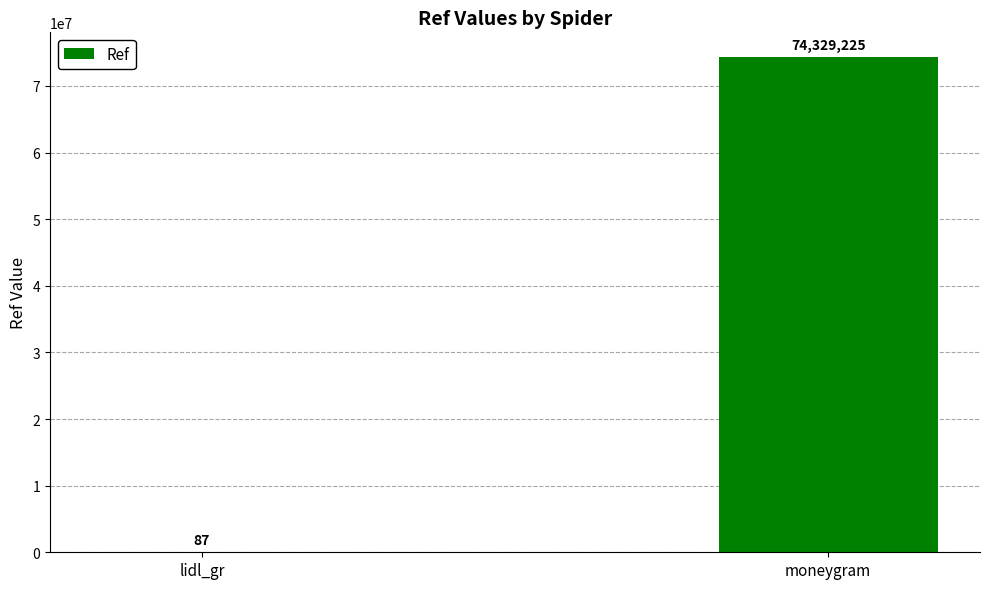

Count the number of data series in this chart.

1